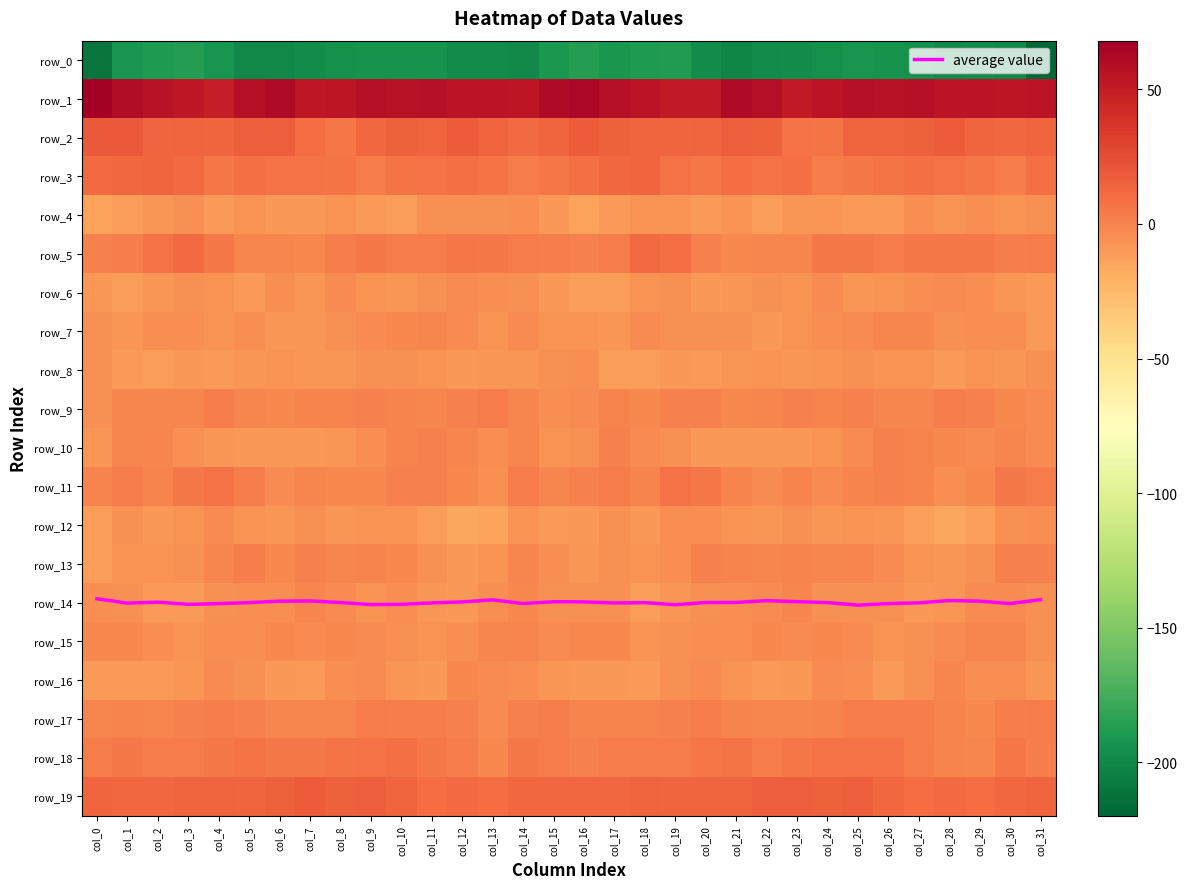

Reading left to right, what are all the values shown in this chart?

average value: 13.9	14.0	14.0	14.0	14.0	14.0	14.0	14.0	14.0	14.1	14.0	14.0	14.0	13.9	14.0	14.0	14.0	14.0	14.0	14.1	14.0	14.0	13.9	14.0	14.0	14.1	14.0	14.0	13.9	14.0	14.0	13.9
row_0: -210.9	-192.0	-189.3	-186.8	-192.6	-200.2	-199.7	-197.0	-194.9	-192.9	-192.9	-193.7	-198.2	-198.4	-199.0	-190.1	-186.1	-191.6	-188.4	-187.7	-196.2	-201.1	-198.2	-196.3	-194.5	-192.2	-193.3	-194.8	-199.2	-197.7	-199.9	-219.8
row_1: 68.0	59.5	56.4	53.4	50.0	57.5	61.1	52.7	54.2	57.1	55.9	57.2	55.2	55.1	54.0	60.8	62.6	57.4	55.2	51.6	51.2	60.8	58.2	52.2	55.3	57.0	56.2	56.9	55.0	55.2	53.6	54.8
row_2: 19.2	18.6	13.6	14.4	13.8	16.8	17.0	10.5	6.0	12.0	15.4	14.4	17.7	15.0	11.6	14.9	18.1	16.2	13.4	14.0	14.4	17.3	15.4	8.0	7.2	14.3	14.7	15.4	18.1	13.0	12.0	14.2
row_3: 11.5	12.5	13.2	11.0	5.8	9.3	8.2	8.3	6.5	3.4	6.3	8.4	9.2	6.3	3.3	5.9	8.5	11.8	13.6	8.4	6.2	9.9	7.4	9.0	3.7	4.7	7.0	9.1	8.1	5.1	3.6	8.6
row_4: -13.6	-11.0	-8.3	-6.1	-9.6	-7.2	-9.2	-9.4	-6.9	-9.7	-10.7	-6.0	-5.8	-6.0	-4.9	-8.8	-13.0	-10.4	-6.9	-6.9	-10.3	-6.2	-10.8	-7.5	-8.2	-10.1	-9.6	-4.9	-7.2	-4.4	-6.3	-6.0
row_5: 1.3	2.7	8.4	11.2	4.4	-1.5	-1.6	-2.3	2.8	4.9	3.3	3.2	5.4	4.2	3.7	1.9	0.8	3.8	11.1	9.2	1.5	-2.2	-1.6	-0.9	4.1	4.5	3.0	4.1	5.1	4.2	2.8	3.4
row_6: -9.2	-11.7	-8.3	-5.1	-7.2	-10.1	-4.8	-7.5	-3.5	-6.6	-8.1	-5.2	-3.3	-3.9	-6.1	-9.2	-10.8	-11.1	-6.3	-5.2	-9.3	-7.8	-5.5	-6.4	-3.8	-8.3	-6.4	-4.9	-3.2	-4.1	-8.1	-10.1
row_7: -6.0	-8.4	-4.6	-4.1	-6.6	-4.9	-7.7	-7.8	-5.7	-3.7	-2.3	-1.3	-3.1	-6.3	-3.5	-6.5	-7.3	-7.9	-2.9	-5.5	-6.1	-5.4	-8.7	-7.0	-4.9	-3.3	-1.3	-1.6	-5.5	-4.8	-4.7	-10.2
row_8: -5.7	-9.8	-11.6	-9.0	-9.6	-8.4	-6.9	-7.5	-7.9	-5.5	-6.0	-6.8	-8.9	-8.1	-7.4	-5.1	-4.3	-10.8	-11.0	-8.5	-10.1	-7.4	-6.8	-8.1	-7.0	-5.6	-6.2	-7.3	-9.7	-7.2	-8.1	-5.7
row_9: -6.0	-0.9	-1.4	-1.3	1.8	-0.9	-2.3	0.4	0.4	1.4	0.2	-1.5	0.7	3.1	-1.5	-3.9	-3.3	0.2	-2.4	0.7	0.8	-1.9	-1.2	0.8	0.5	1.4	-0.6	-1.4	2.5	1.3	-2.2	-3.6
row_10: -7.7	-0.6	-1.5	-5.2	-7.4	-9.3	-9.1	-9.1	-7.5	-4.8	-0.2	0.8	-0.8	-4.1	-1.1	-6.3	-5.9	0.8	-3.5	-5.7	-8.6	-9.2	-9.3	-8.5	-6.9	-3.0	0.8	0.4	-2.5	-3.3	-1.0	-3.9
row_11: -0.3	3.6	0.2	4.8	7.8	2.2	-2.9	-0.8	-2.0	-2.0	1.4	0.9	-2.0	-5.5	3.2	-0.6	0.7	2.8	0.5	7.4	5.7	0.2	-3.3	-0.3	-3.0	-0.3	1.4	0.5	-4.7	-2.5	4.5	3.4
row_12: -10.9	-5.1	-8.4	-6.2	-2.9	-6.8	-8.0	-5.5	-7.3	-7.1	-7.1	-11.0	-15.7	-14.7	-7.2	-10.4	-8.8	-5.3	-9.1	-3.9	-4.6	-7.2	-7.6	-5.4	-8.0	-6.7	-8.2	-12.9	-16.1	-12.2	-5.2	-4.9
row_13: -11.5	-6.6	-6.3	-5.5	-0.9	1.8	-1.7	1.1	-1.3	-0.1	-1.8	-5.3	-8.8	-6.9	-1.1	-4.8	-8.1	-5.7	-6.5	-4.4	1.1	0.1	-0.6	0.4	-1.0	-0.5	-2.8	-6.7	-8.3	-5.4	0.7	1.4
row_14: -4.8	-5.2	-9.6	-9.7	-6.0	-4.2	-4.2	-1.2	-2.9	-6.8	-4.9	-7.9	-8.6	-4.8	-2.3	-5.8	-5.7	-5.8	-11.1	-8.1	-5.0	-4.2	-3.5	-0.7	-5.6	-5.8	-5.7	-8.4	-7.5	-3.7	-3.0	-5.7
row_15: -2.3	-2.7	-4.8	-6.8	-4.5	-4.2	-2.8	-2.9	-2.5	-3.1	-5.7	-6.7	-4.4	-1.6	-0.7	-3.2	-2.5	-2.5	-6.5	-5.8	-4.5	-4.0	-2.4	-3.2	-2.6	-3.8	-6.6	-6.0	-3.4	-1.1	-1.5	-5.1
row_16: -10.6	-9.6	-10.0	-7.8	-3.2	-5.7	-9.0	-9.8	-4.8	-3.0	-8.4	-8.7	-2.4	-3.7	-4.6	-7.3	-8.7	-8.8	-10.3	-5.2	-3.7	-7.2	-9.7	-8.5	-3.4	-4.6	-10.0	-6.2	-1.6	-5.0	-4.9	-8.3
row_17: -1.3	0.1	-1.0	0.7	2.2	1.2	-1.0	-1.5	-0.6	3.0	2.7	2.4	1.4	-2.9	0.8	1.8	-0.3	0.0	-0.3	1.0	2.9	-0.5	-1.3	-1.4	0.5	3.5	2.0	2.6	-0.3	-2.4	2.3	3.8
row_18: 3.8	4.2	3.0	3.9	4.3	7.1	4.2	4.4	7.2	7.7	8.7	5.0	2.0	-2.2	4.3	3.2	1.7	3.7	3.8	3.2	5.8	6.8	3.1	5.7	7.5	8.2	7.5	3.9	-0.2	-0.7	6.2	2.8
row_19: 13.0	12.5	12.9	14.5	14.2	13.6	15.3	18.1	15.9	17.3	13.9	10.3	11.2	10.1	11.9	12.4	12.9	11.9	14.4	14.0	14.0	13.9	16.8	17.2	16.1	16.7	12.0	10.3	11.0	10.5	12.7	14.1